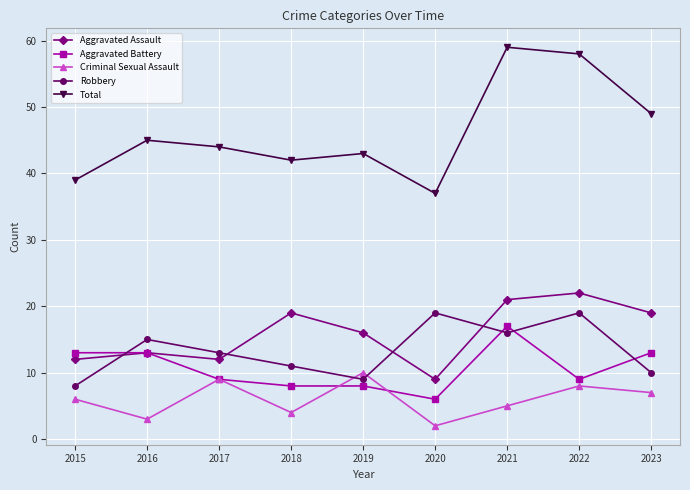

Reading right to left, transcribe all the data shown in this chart.

Aggravated Assault: 2023=19	2022=22	2021=21	2020=9	2019=16	2018=19	2017=12	2016=13	2015=12
Aggravated Battery: 2023=13	2022=9	2021=17	2020=6	2019=8	2018=8	2017=9	2016=13	2015=13
Criminal Sexual Assault: 2023=7	2022=8	2021=5	2020=2	2019=10	2018=4	2017=9	2016=3	2015=6
Robbery: 2023=10	2022=19	2021=16	2020=19	2019=9	2018=11	2017=13	2016=15	2015=8
Total: 2023=49	2022=58	2021=59	2020=37	2019=43	2018=42	2017=44	2016=45	2015=39